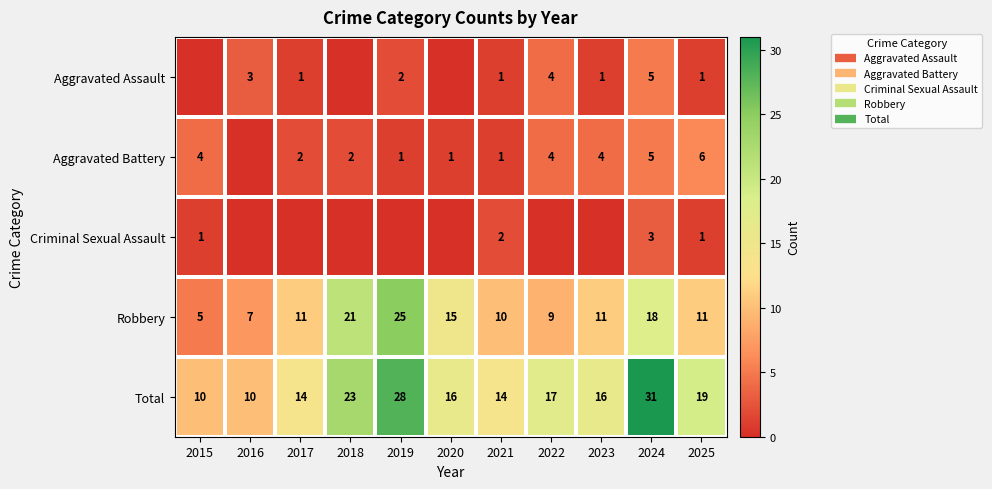

Which has a higher value, 2016 or 2021?

2016